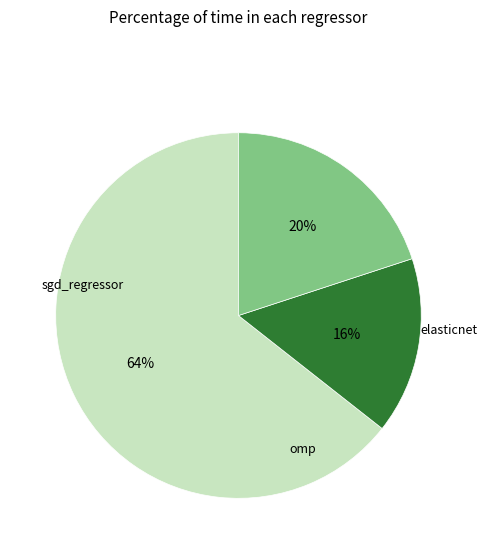

How much of the chart is everything except elasticnet?

84.4%